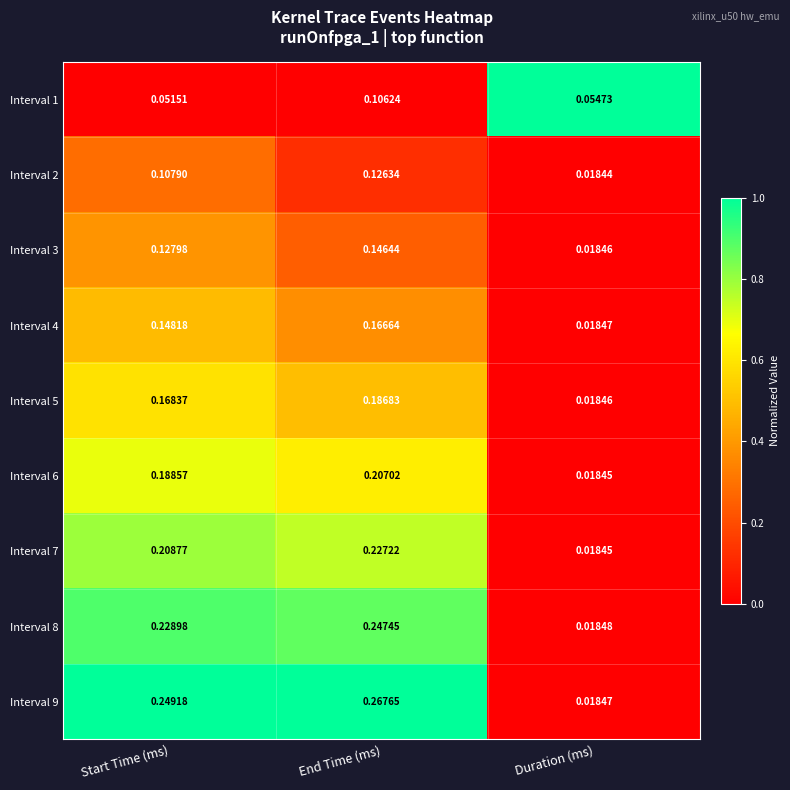

Is the value of Interval 7 at Start Time (ms) greater than the value of Interval 8 at Duration (ms)?

Yes